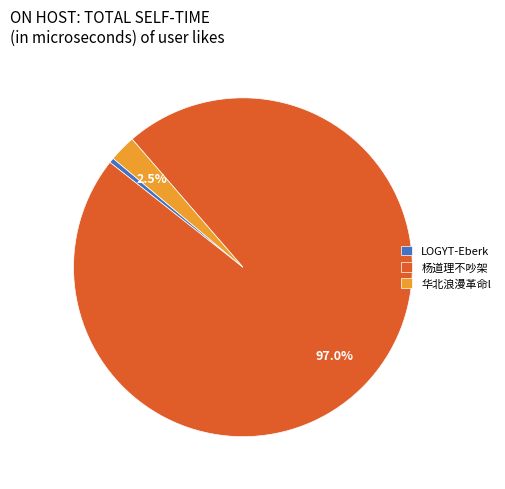

How many segments does this pie chart have?

3